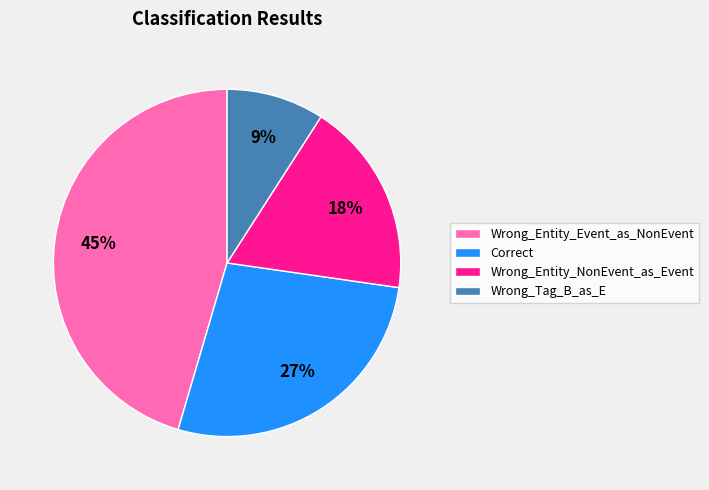

Is Correct the majority of the pie?

No